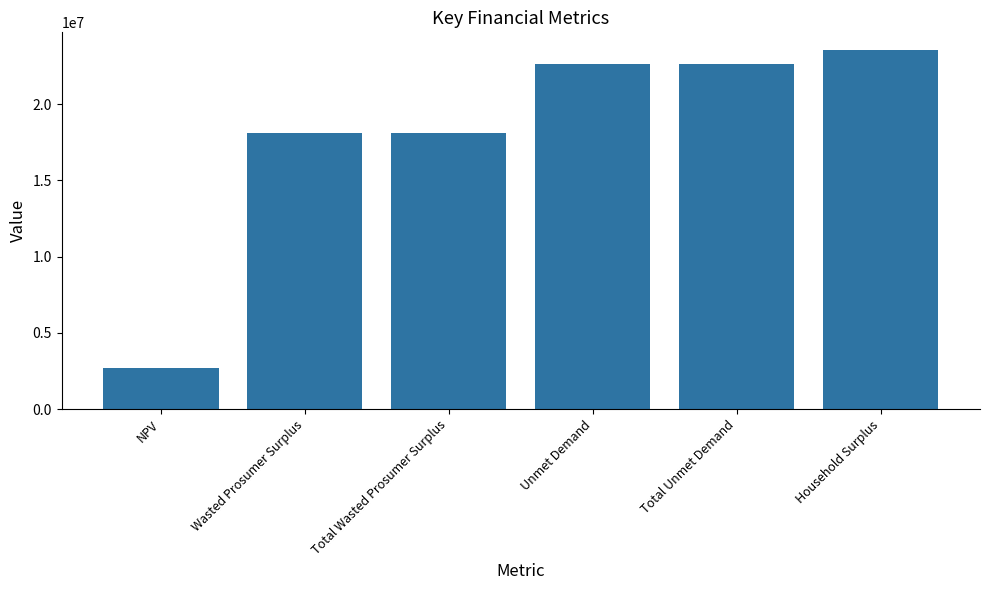

What is the label of the 1st bar from the right?

Household Surplus